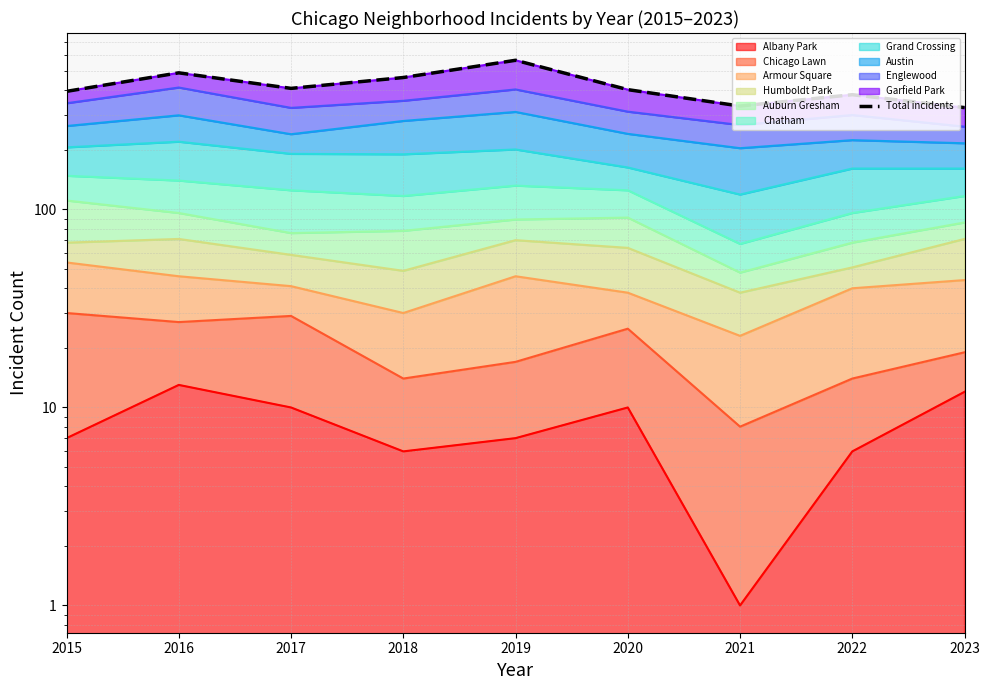

True or false: there are more than 0 points higher than both neighbors.

True